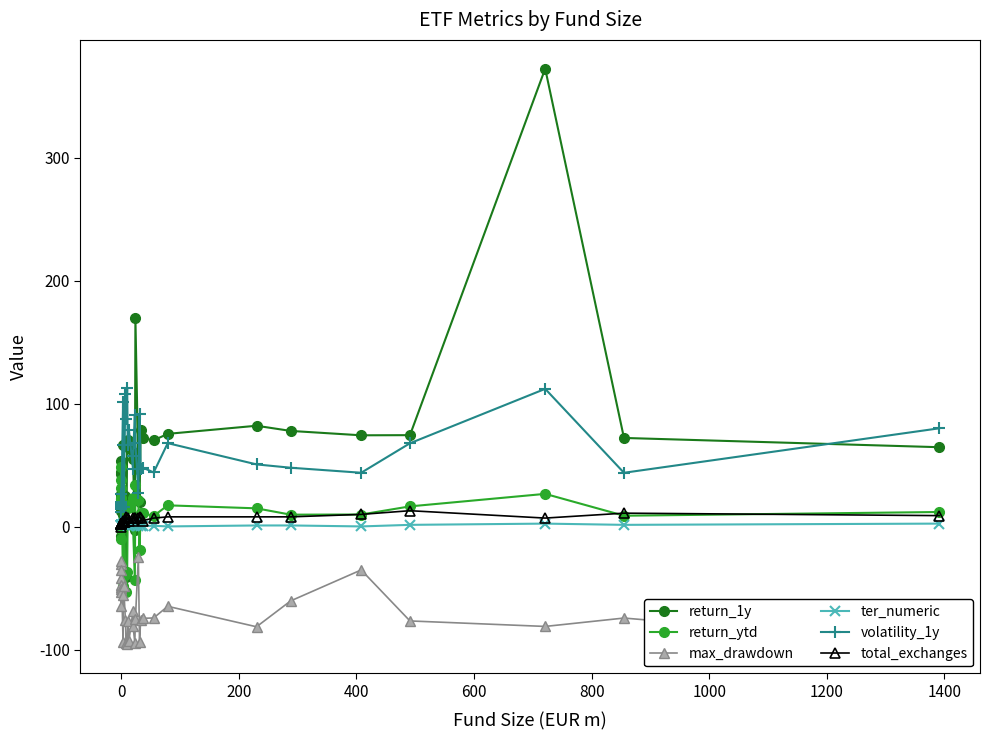

Reading left to right, what are all the values shown in this chart?

return_1y: 26.0	44.1	42.7	26.4	13.0	14.9	15.7	-7.8	53.4	9.5	66.4	19.4	25.4	-41.3	67.8	70.3	64.3	61.0	55.3	-2.6	169.8	46.9	20.2	78.8	72.0	70.3	75.5	82.1	77.9	74.3	74.5	372.6	72.2	64.7
return_ytd: 17.8	31.5	38.0	23.6	-1.6	22.2	22.4	-9.6	48.4	-48.6	0.0	17.5	-39.7	-53.3	-36.6	15.0	17.3	23.1	0.3	-43.0	33.5	21.4	-18.8	11.1	10.8	8.7	17.4	14.9	9.8	9.9	16.5	26.7	8.9	11.9
max_drawdown: -48.8	-41.8	-47.2	-51.0	-30.7	-64.4	-27.6	-53.0	-35.2	-93.5	-55.5	-48.5	-75.8	-94.6	-95.4	-77.1	-92.8	-68.2	-80.8	-94.4	-75.2	-24.7	-93.6	-75.8	-74.6	-74.3	-64.8	-81.4	-60.4	-35.2	-76.7	-81.2	-74.3	-95.8
ter_numeric: 1.4	1.4	1.4	1.4	1.4	1.4	1.4	1.4	1.4	2.5	2.5	1.3	2.5	2.5	2.5	0.8	2.5	2.5	1.5	2.5	2.5	0.7	2.5	0.5	0.5	0.8	0.2	1.0	1.0	0.2	1.5	2.5	1.5	2.5
volatility_1y: 14.4	15.9	19.4	19.8	12.1	26.2	17.7	16.4	16.3	101.2	66.4	16.4	107.6	87.8	113.1	66.7	78.3	46.9	57.1	91.2	67.8	27.2	91.4	47.3	48.0	44.1	68.0	50.7	48.0	43.9	67.9	112.1	43.9	80.0
total_exchanges: 2.0	2.0	2.0	2.0	2.0	0.0	2.0	2.0	2.0	5.0	4.0	4.0	4.0	8.0	7.0	7.0	5.0	5.0	7.0	7.0	7.0	7.0	8.0	7.0	5.0	7.0	8.0	8.0	8.0	10.0	13.0	7.0	11.0	9.0